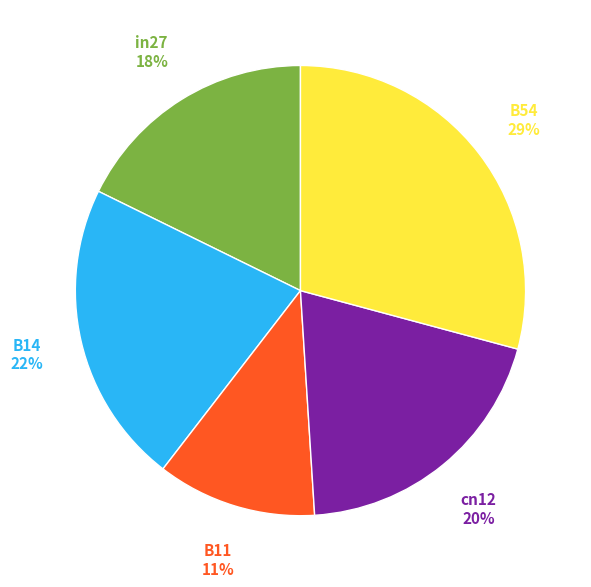

To the nearest percent, what is the difference between the largest and smallest slice percentages?

18%